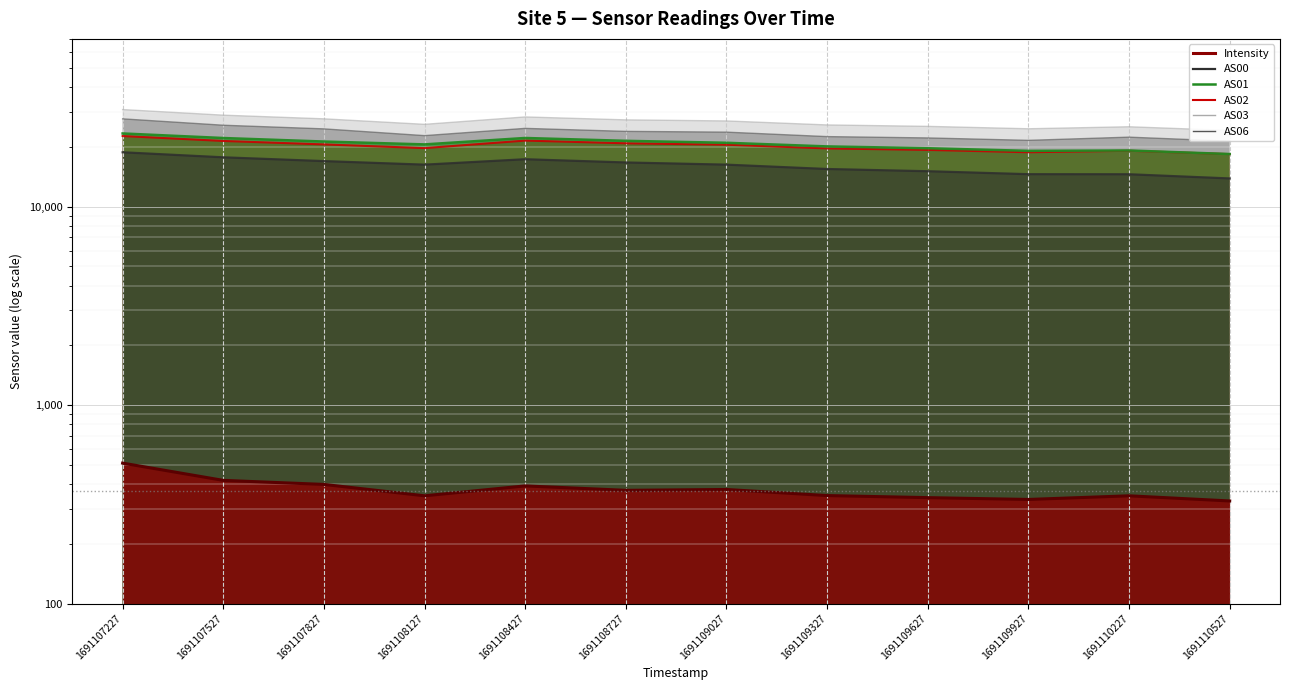

What is the value of the AS02 point at the 2nd from the left?

21419.0